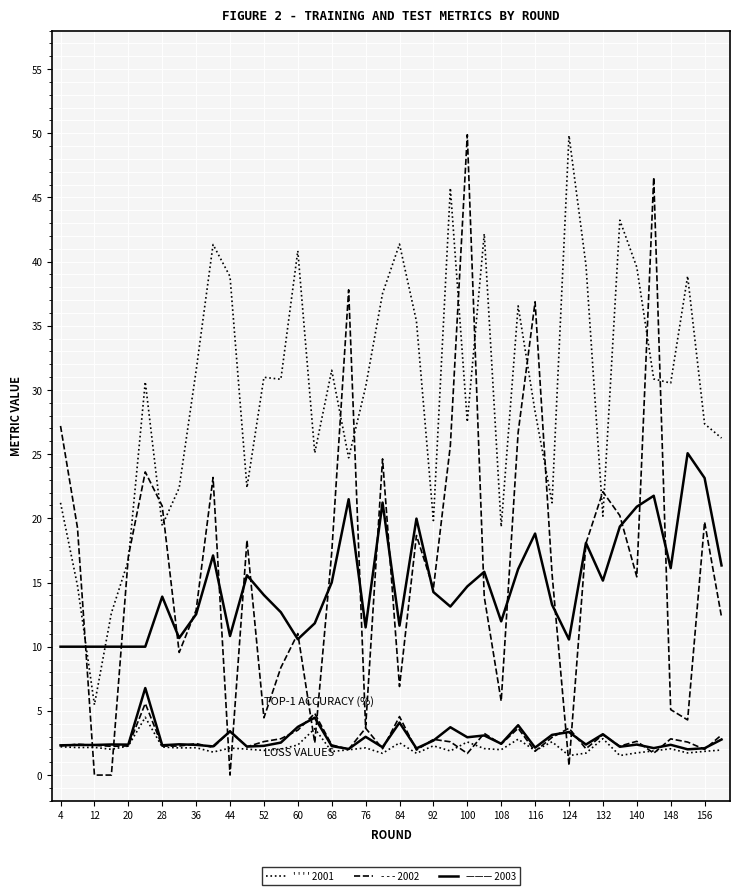

Reading left to right, extract all data points from this chart.

2001-train_loss: 2.2	2.1	2.2	2.0	2.3	4.5	2.2	2.1	2.1	1.8	2.1	2.0	1.9	2.0	2.3	3.6	1.8	2.0	2.1	1.7	2.5	1.7	2.3	1.9	2.6	2.1	2.0	2.8	1.9	2.6	1.5	1.7	2.8	1.5	1.7	1.9	2.0	1.7	1.8	2.0
2002-train2_loss: 2.3	2.4	2.3	2.2	2.3	5.6	2.3	2.3	2.5	2.2	3.4	2.2	2.6	2.8	3.5	4.8	2.4	2.0	3.7	2.0	4.6	1.9	2.8	2.6	1.7	3.2	2.4	3.6	1.9	2.9	3.6	2.1	3.1	2.3	2.6	1.7	2.8	2.6	2.0	3.1
2003-test_loss: 2.3	2.3	2.3	2.4	2.4	6.8	2.3	2.4	2.4	2.2	3.4	2.2	2.3	2.5	3.8	4.5	2.3	2.0	3.0	2.2	4.1	2.1	2.7	3.7	2.9	3.1	2.4	3.9	2.1	3.1	3.4	2.4	3.2	2.2	2.4	2.1	2.4	2.0	2.1	2.8
2001-train_top1: 21.2	14.8	5.5	12.6	16.7	30.6	19.4	22.4	31.5	41.3	38.8	22.4	31.0	30.8	40.8	25.1	31.5	24.7	30.2	37.5	41.4	35.3	19.8	45.7	27.5	42.2	19.3	36.5	28.3	21.2	49.8	39.7	20.2	43.2	39.6	30.9	30.5	38.9	27.4	26.3
2002-train2_top1: 27.2	19.3	0.0	0.0	17.0	23.6	21.0	9.6	12.8	23.2	0.0	18.3	4.5	8.4	11.0	2.5	17.3	37.8	3.7	24.6	6.9	18.7	14.5	25.7	49.9	13.9	5.8	26.7	36.9	15.7	0.8	18.0	22.1	20.2	15.4	46.6	5.1	4.3	19.7	12.3
2003-test_top1: 10.0	10.0	10.0	10.0	10.0	10.0	13.9	10.7	12.5	17.1	10.8	15.6	14.0	12.7	10.6	11.8	15.0	21.5	11.5	21.2	11.6	20.0	14.3	13.1	14.7	15.8	12.0	16.0	18.8	13.3	10.6	18.1	15.1	19.4	20.9	21.8	16.1	25.1	23.1	16.3